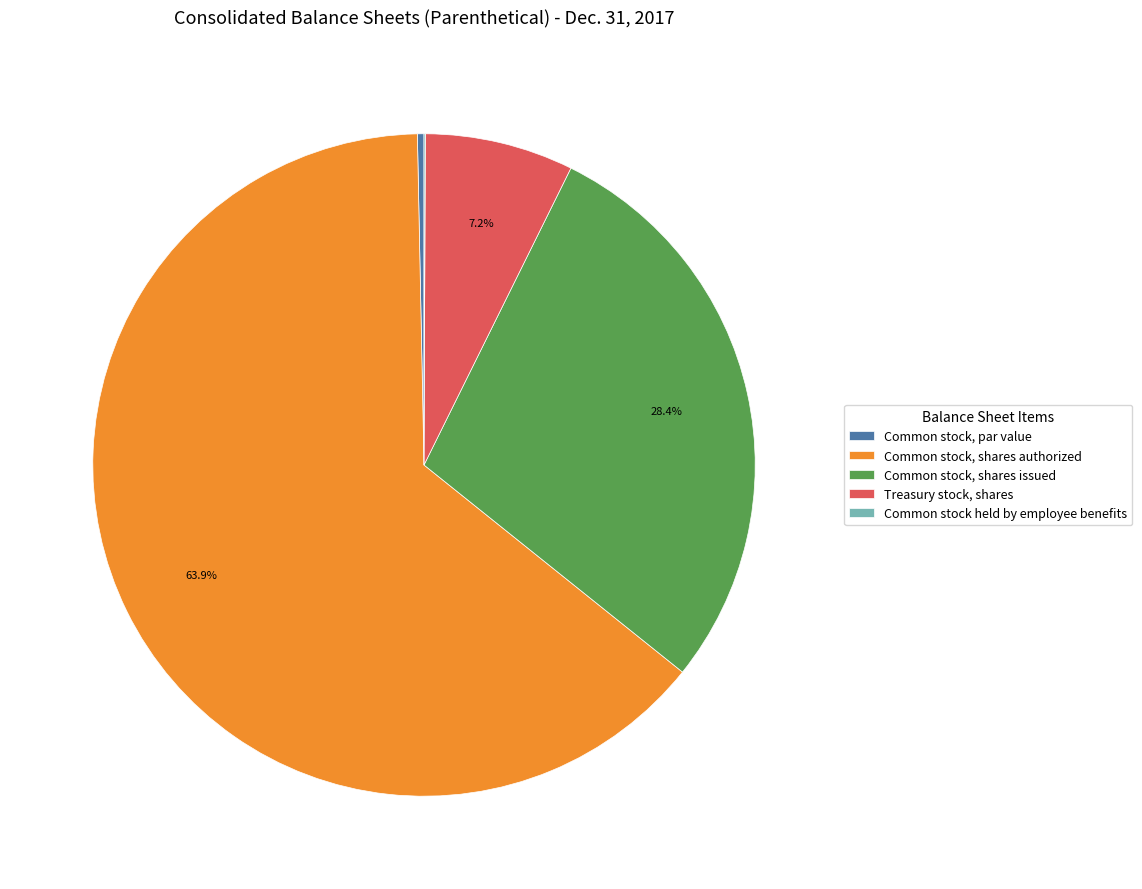

What is the ratio of the value at Common stock, shares issued to the value at Treasury stock, shares?

3.9